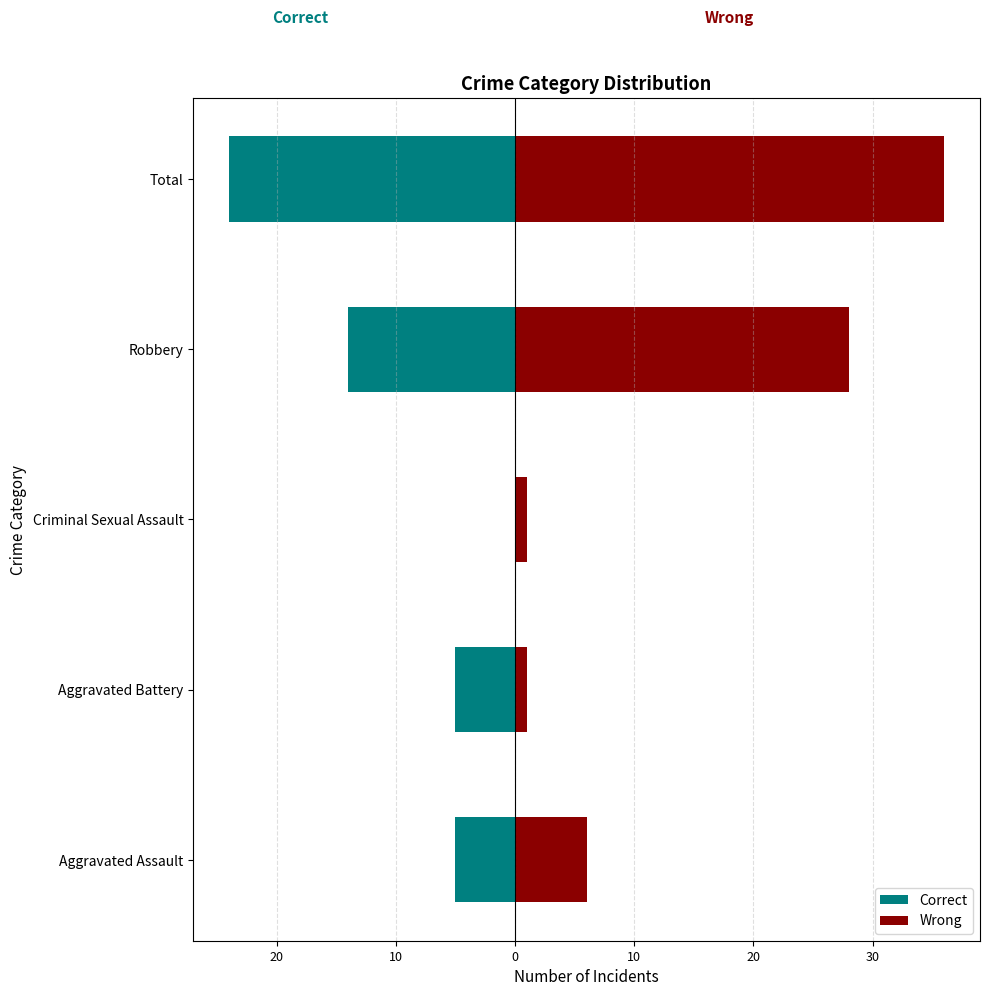

What is the sum of all Correct values?

-48